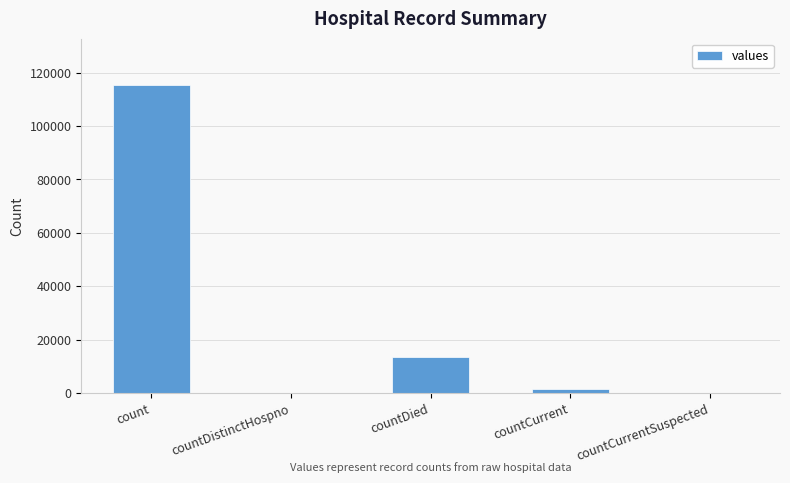

What is the sum of the values at countDistinctHospno and countDied?

13343